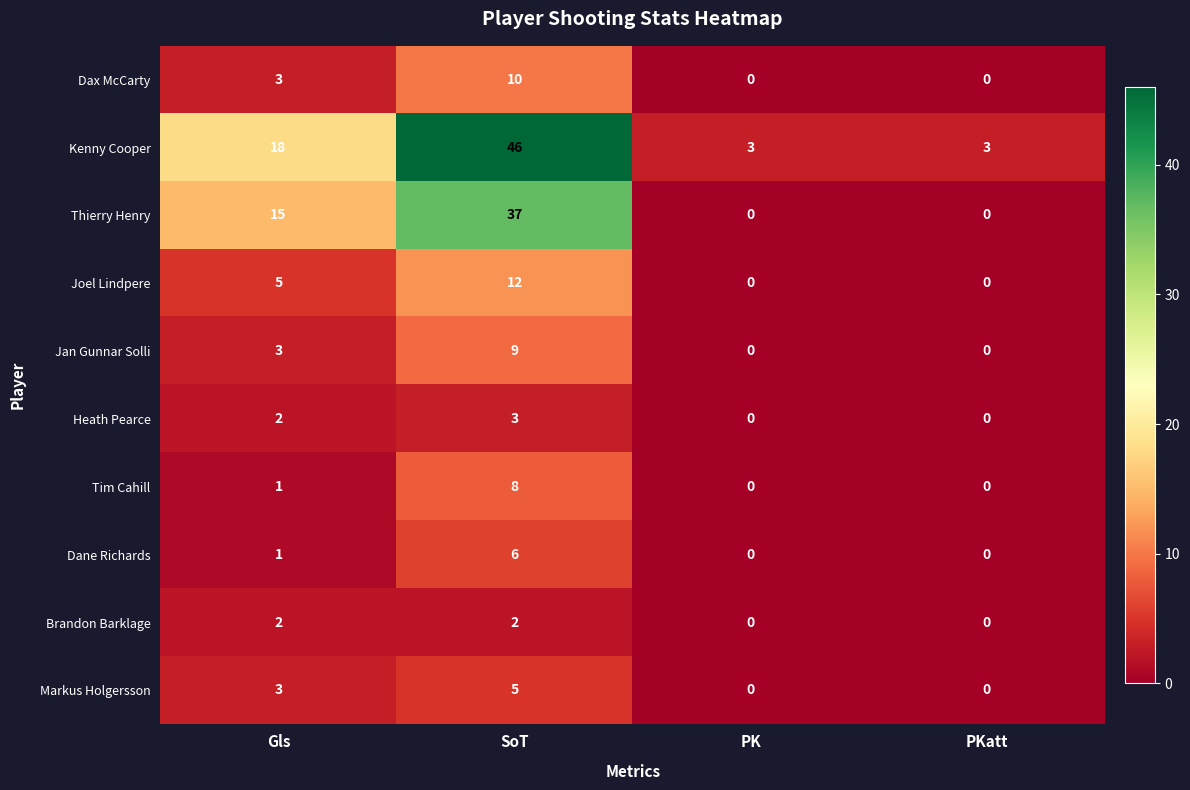

The value of Heath Pearce at PKatt is 1. True or false?

False